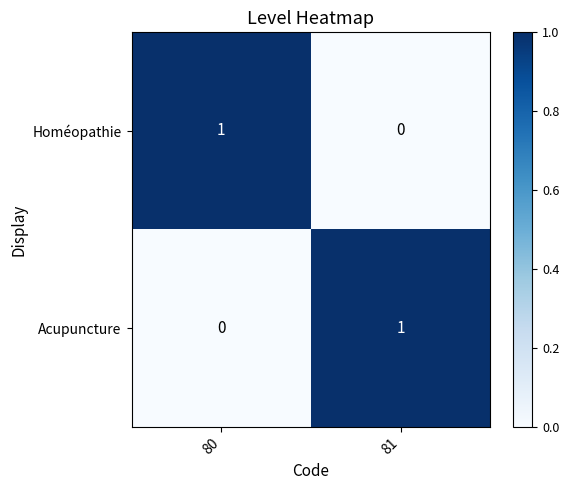

Reading left to right, extract all data points from this chart.

Homéopathie: 80=1	81=0
Acupuncture: 80=0	81=1